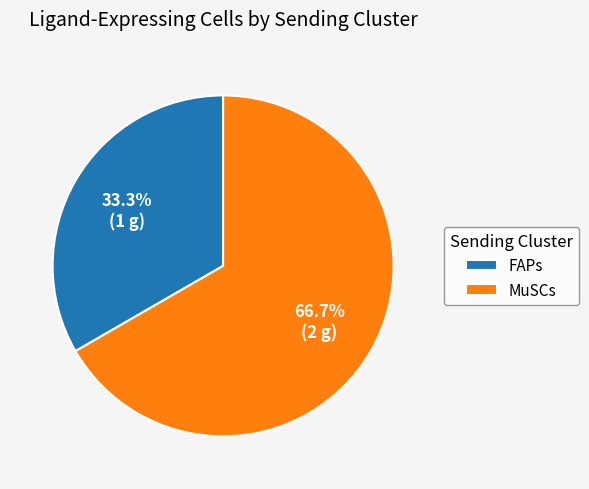

To the nearest percent, what portion does FAPs represent?

33%